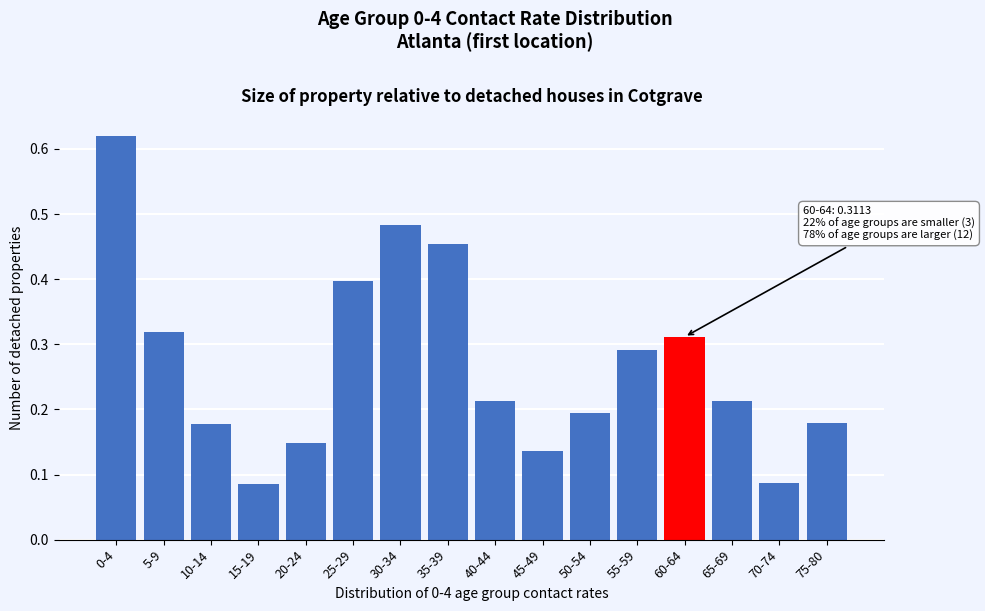

The value at 45-49 is 0.2. True or false?

False